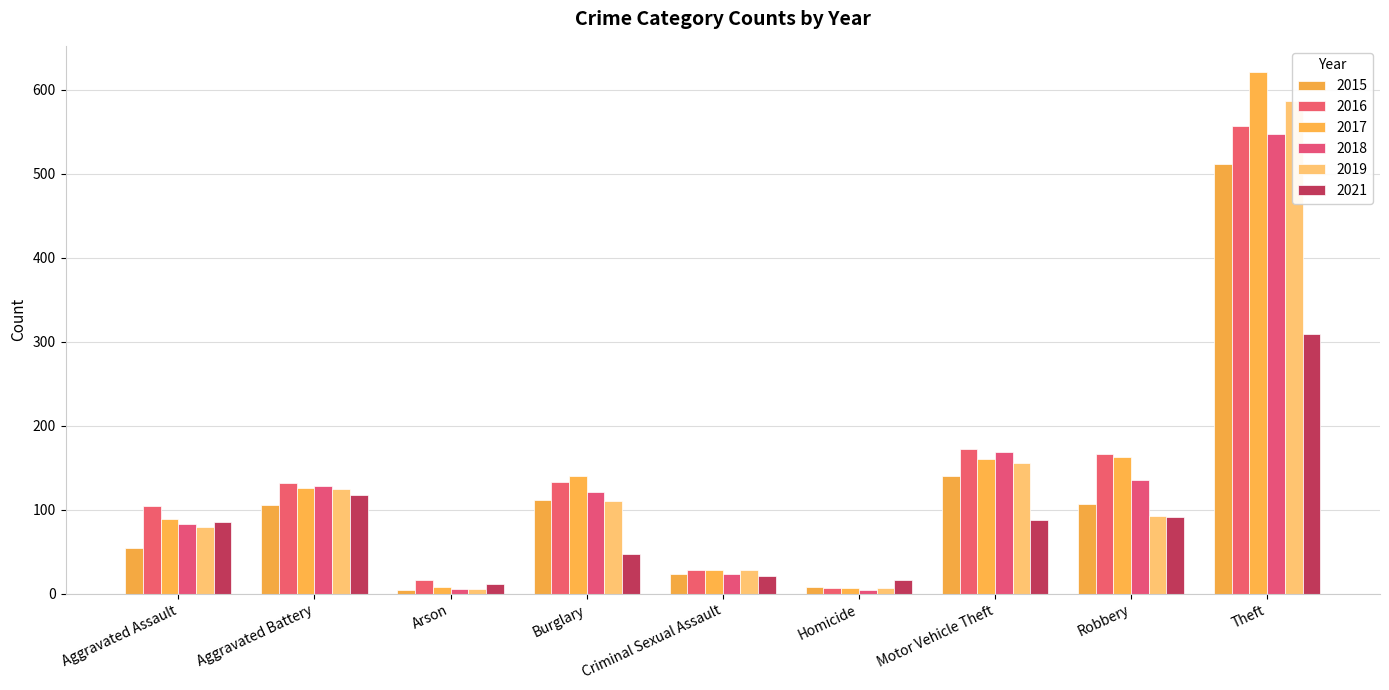

At which category is the sum across all series the highest?

Theft